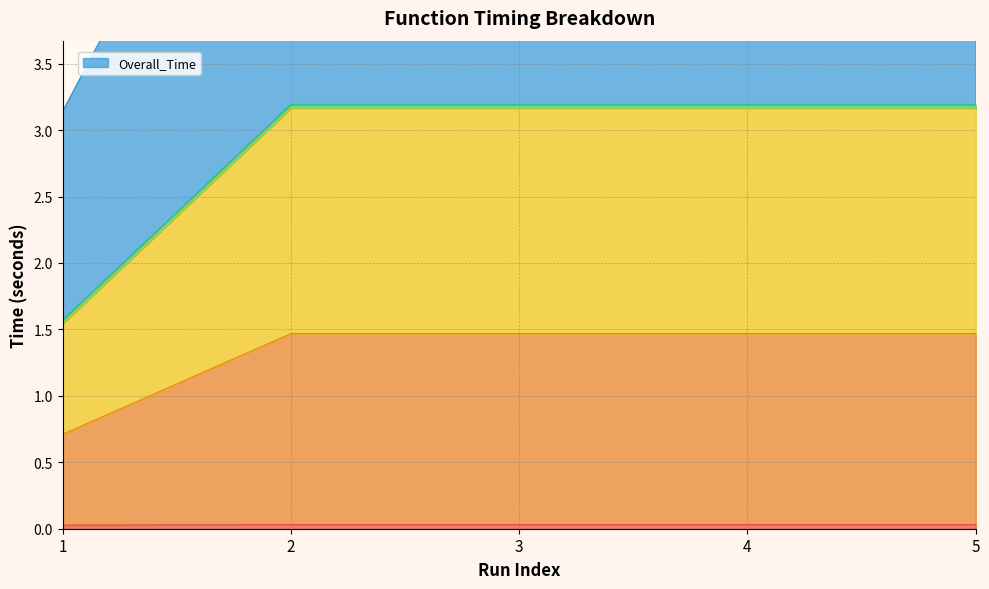

How many lines are shown in the chart?

5